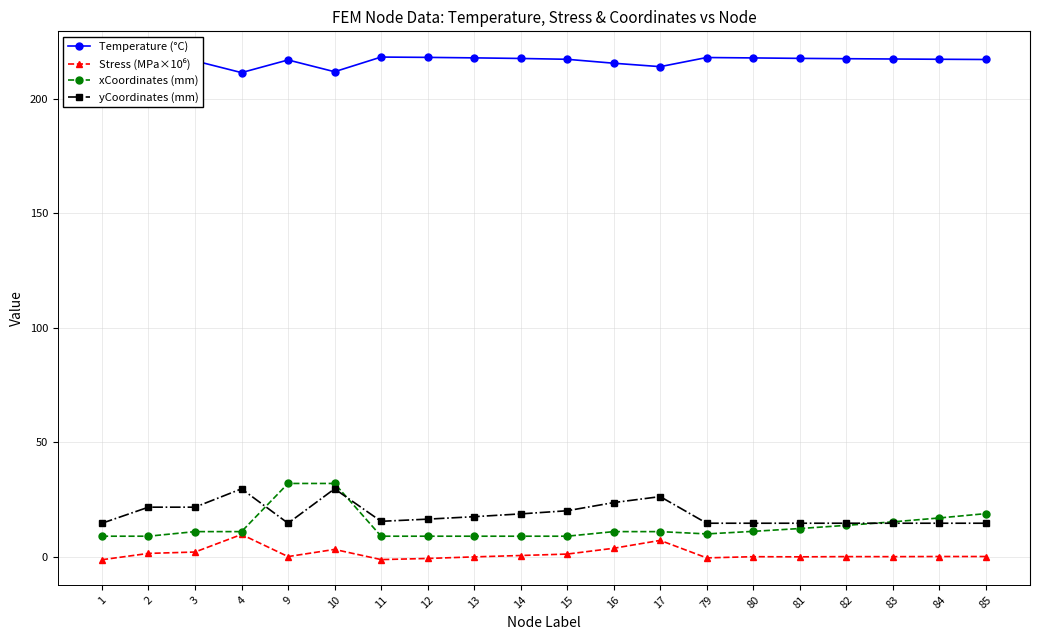

True or false: xCoordinates (mm) has more than 0 interior local peaks.

True